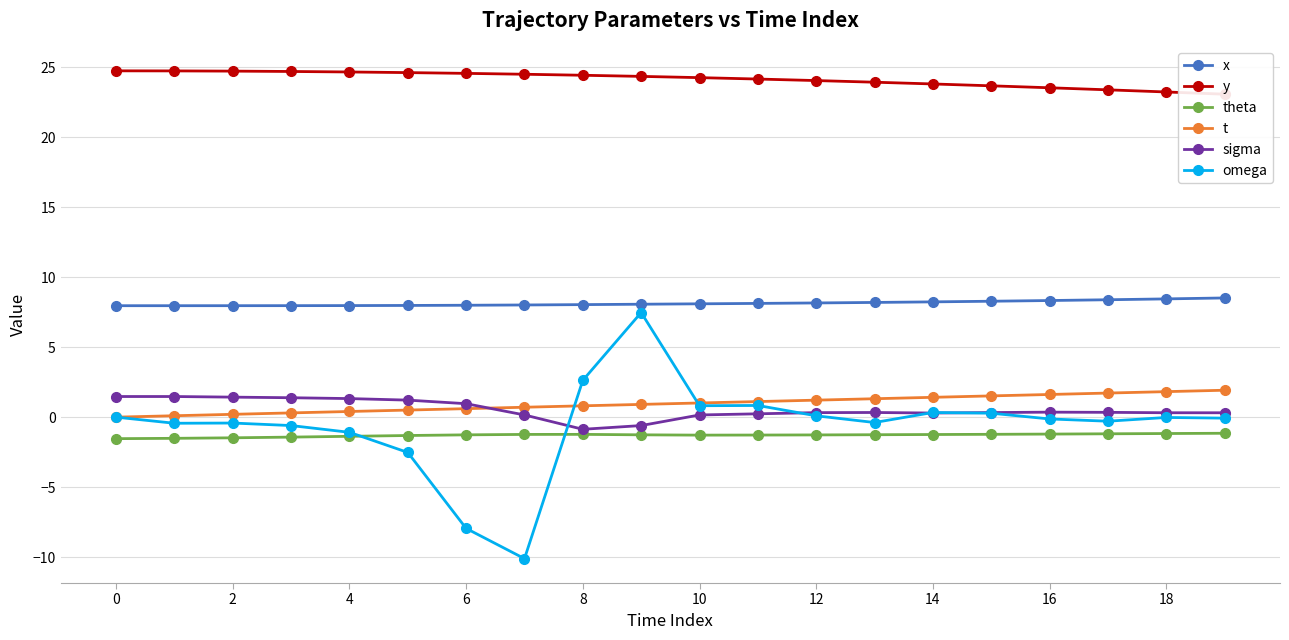

At how many categories does at least one series exceed -6?

20